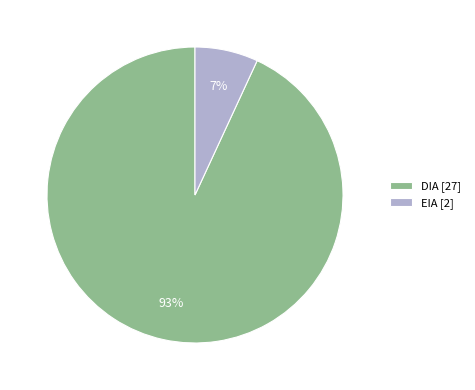

The DIA slice represents 99% of the pie. True or false?

False